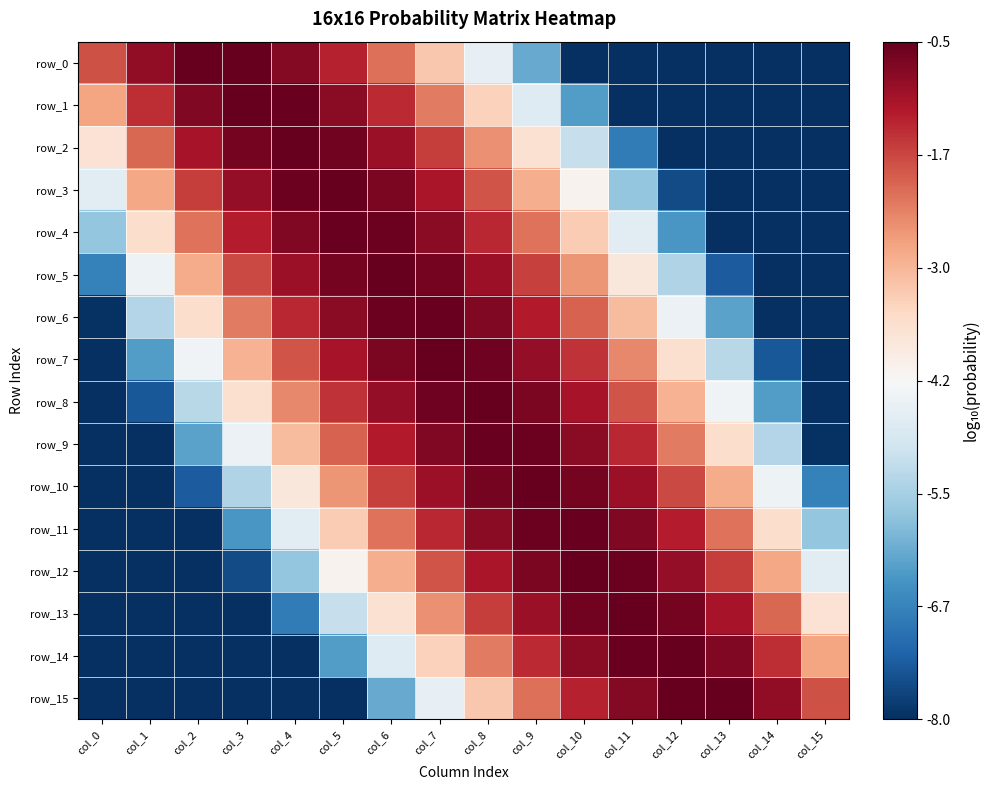

Read the row_8 value at col_14.

-6.3